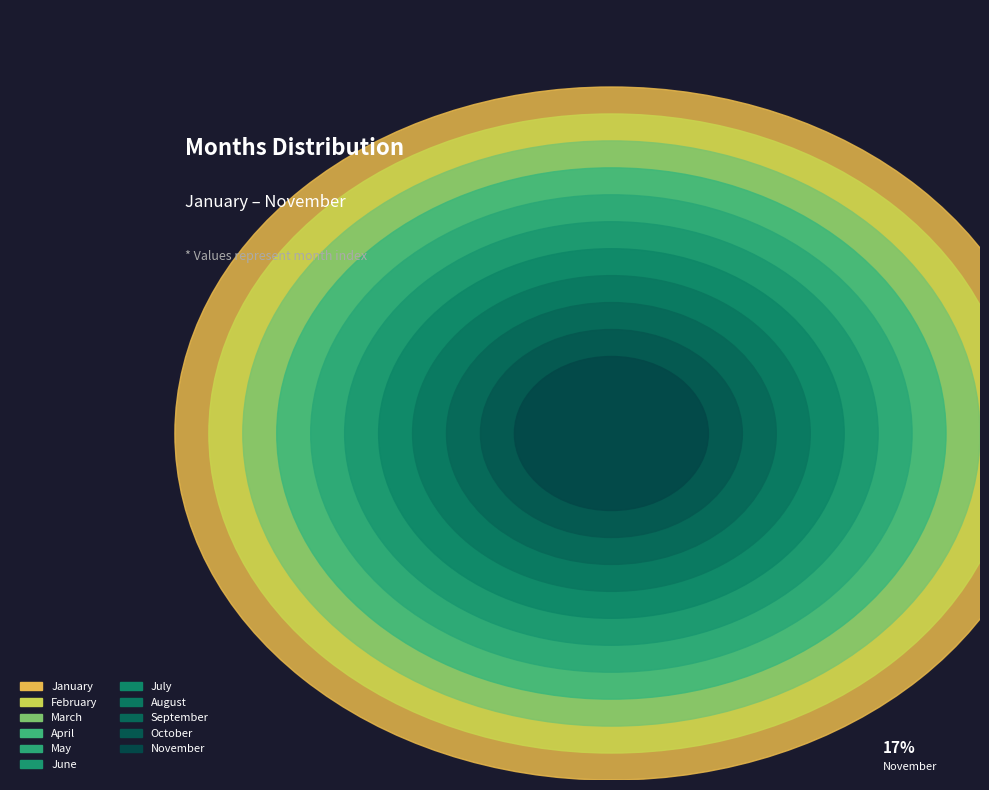

How many slices are in this pie chart?

11